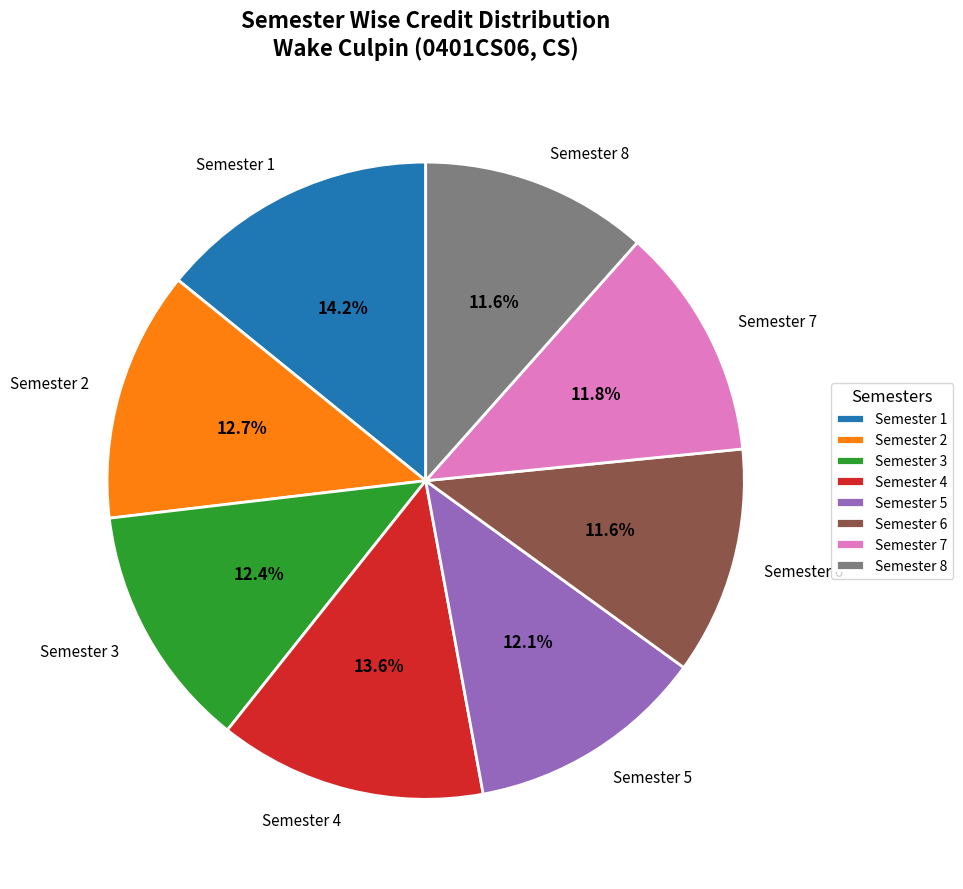

Which category has the biggest portion of the pie?

Semester 1